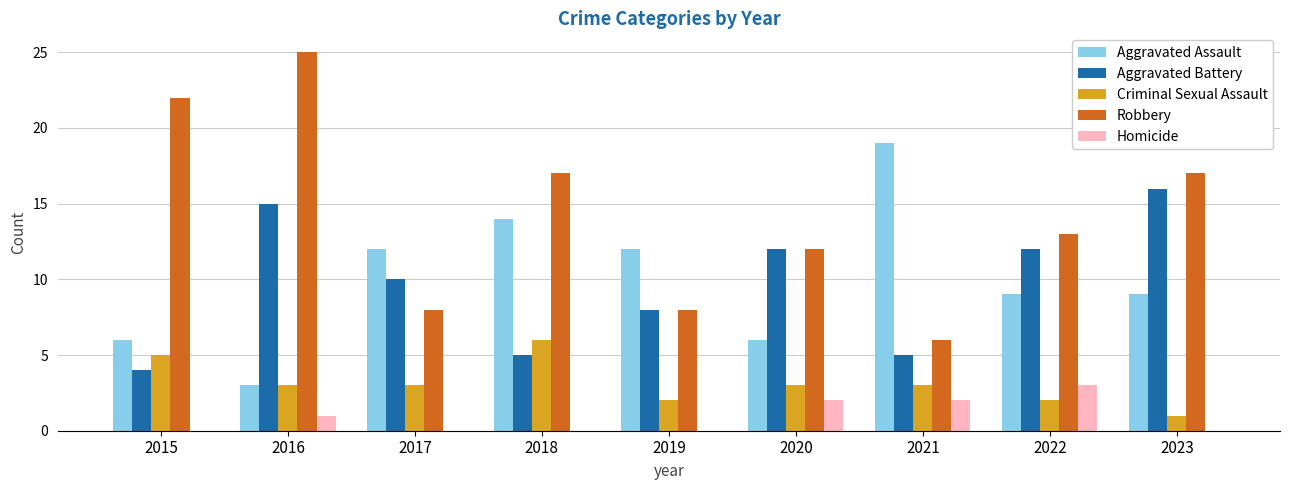

Which series has the largest total across all categories?

Robbery